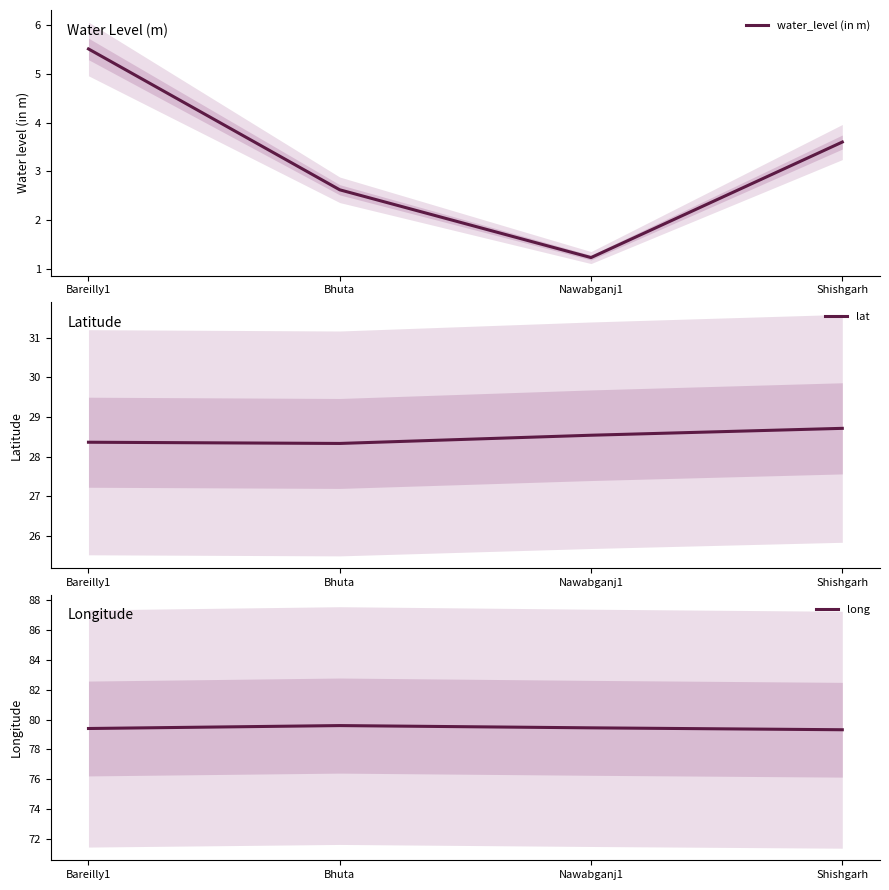

Which label corresponds to the smallest value in the chart?

Nawabganj1